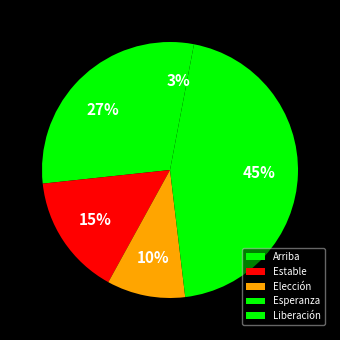

Between Elección and Esperanza, which is larger?

Esperanza